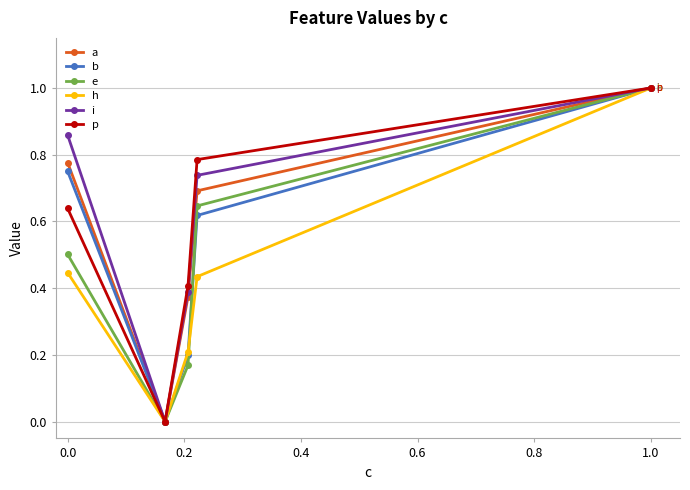

How many interior local valleys does the h series have?

1